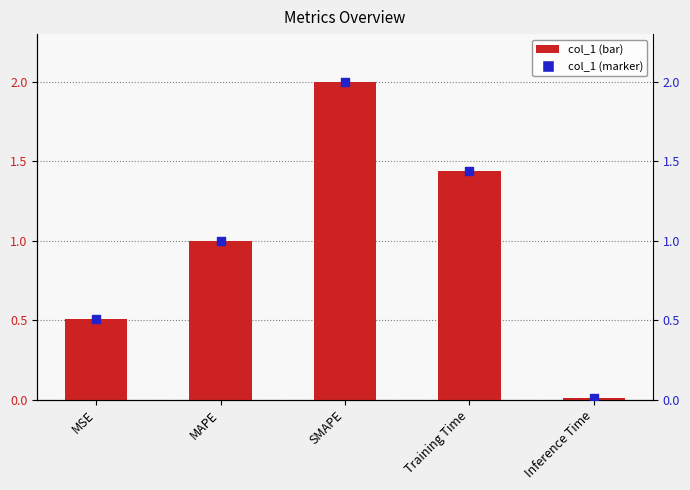

Which series reaches the maximum Y coordinate?

col_1